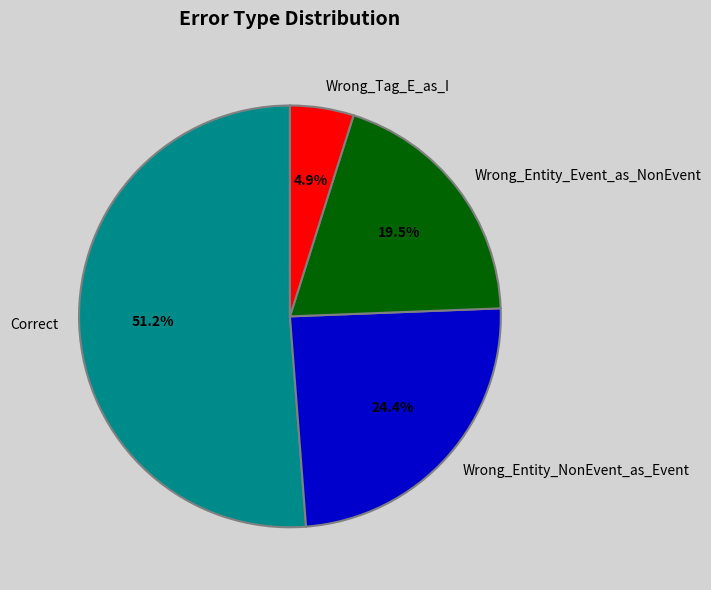

Combined, what portion of the pie is Correct and Wrong_Entity_Event_as_NonEvent?

70.7%